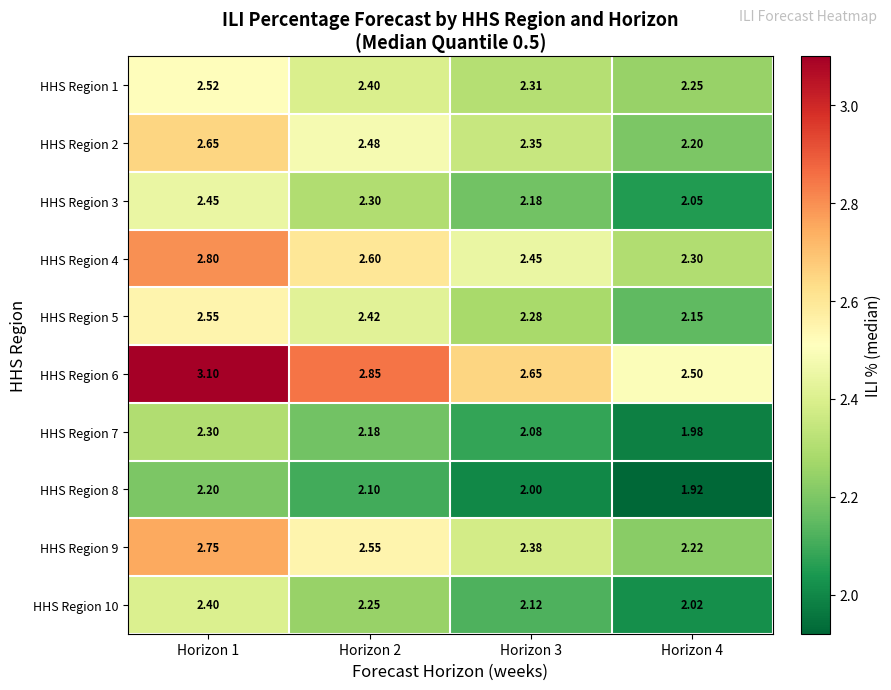

Which series changed the most between Horizon 1 and Horizon 4?

HHS Region 6